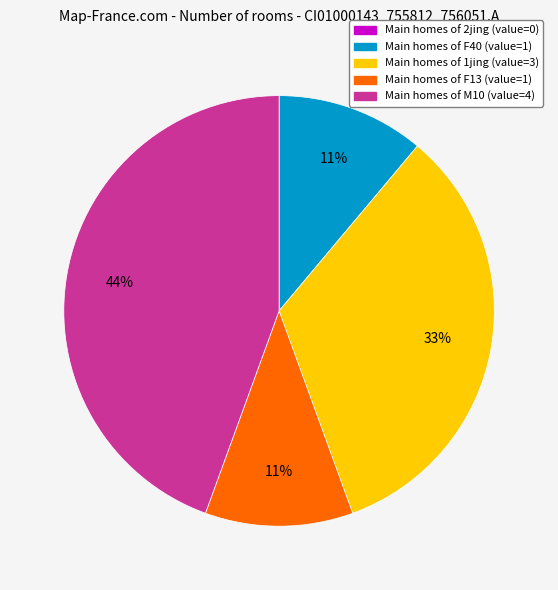

To the nearest percent, what is the difference between the largest and smallest slice percentages?

44%